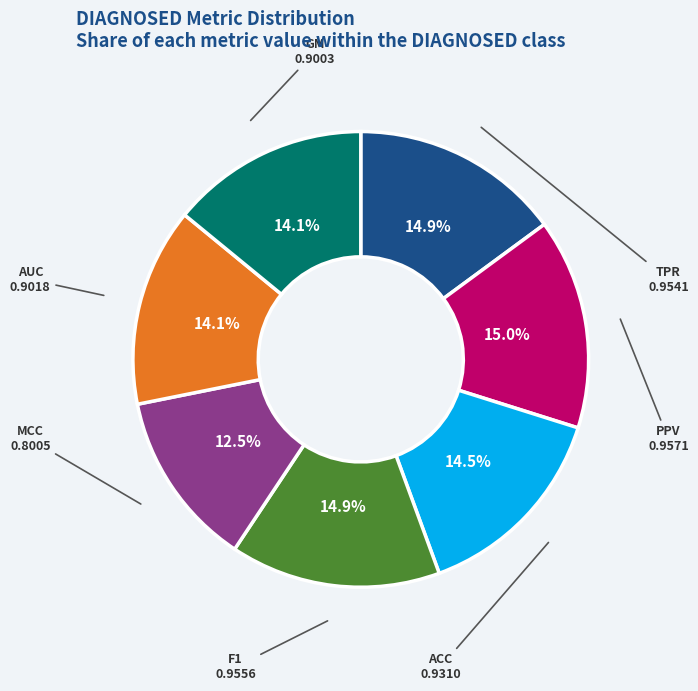

To the nearest percent, what is the combined percentage of AUC and ACC?

29%